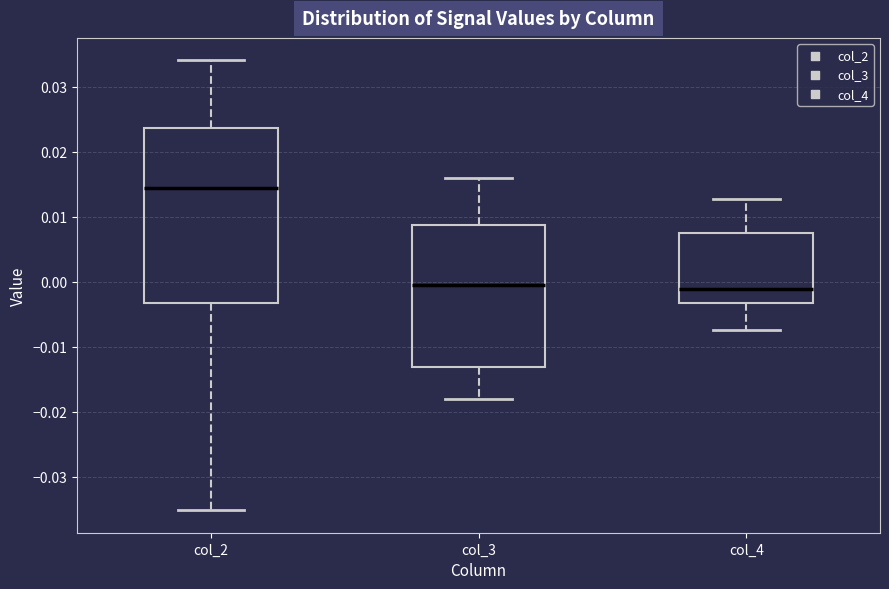

Where does the upper whisker of the box for col_2 end on the y-axis? The values are not printed on the chart, so give them approximately, as read against the axis.

0.034